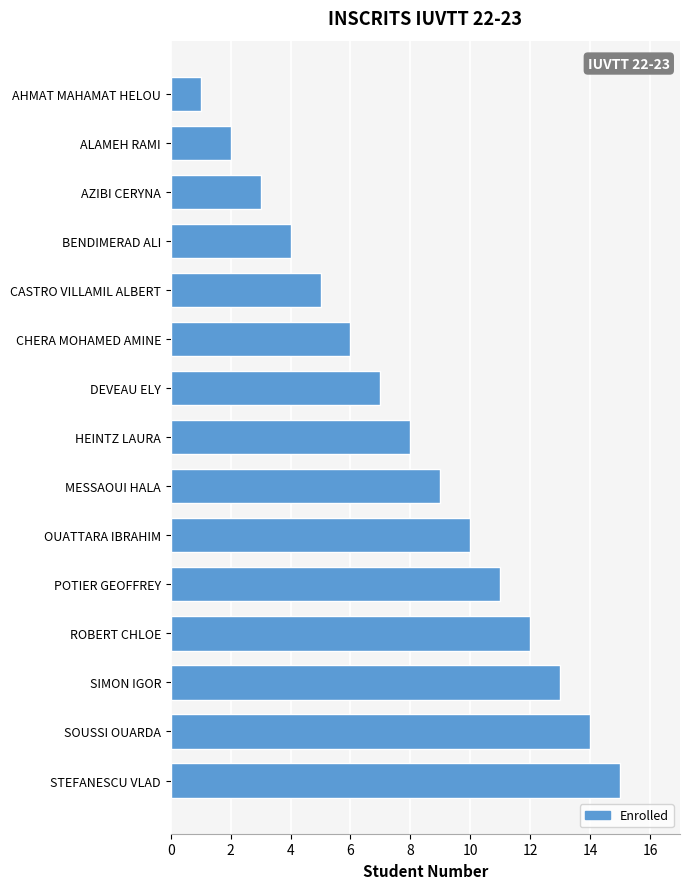

What is the average value?

8